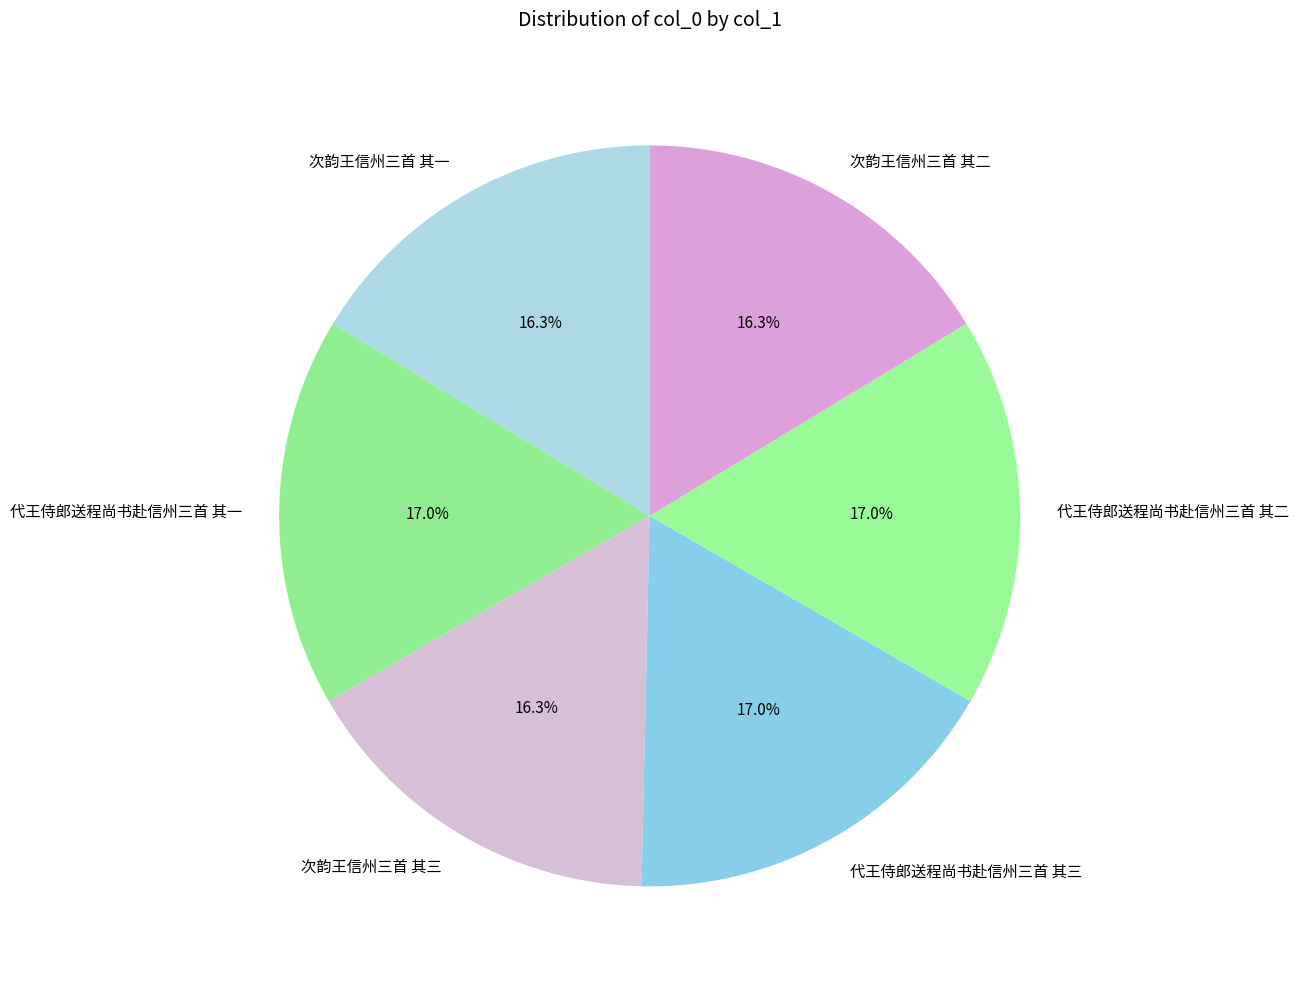

How much of the chart is everything except 代王侍郎送程尚书赴信州三首 其一?

83.0%